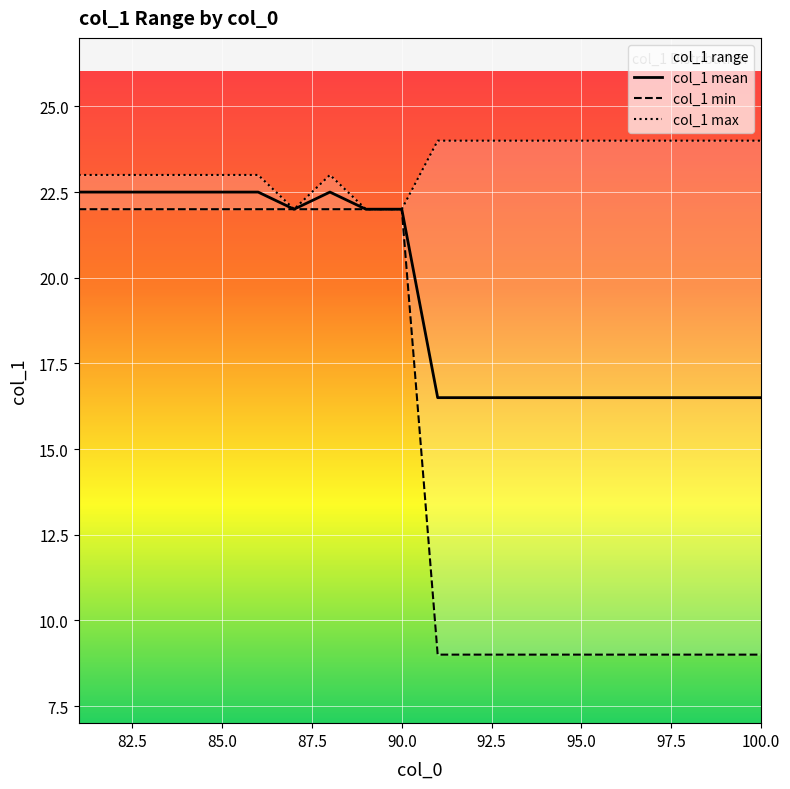

How many distinct data groups are displayed?

1